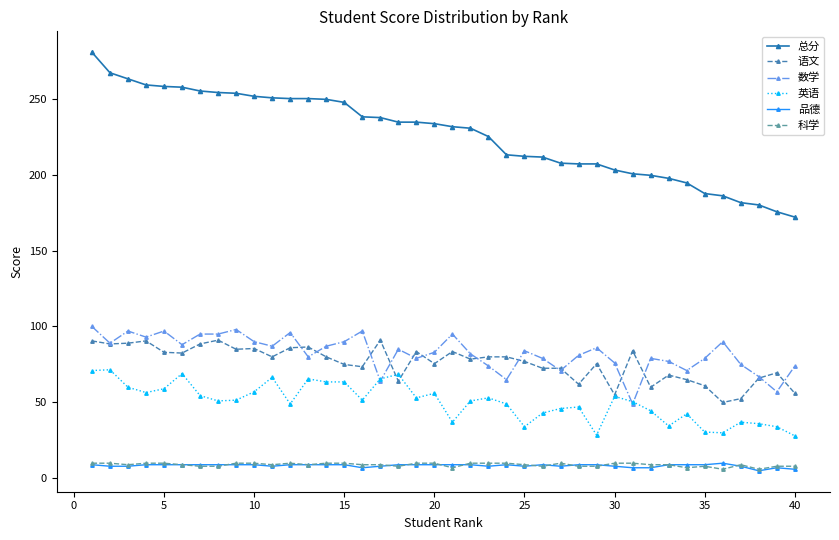

True or false: 科学 and 语文 intersect in this chart.

False